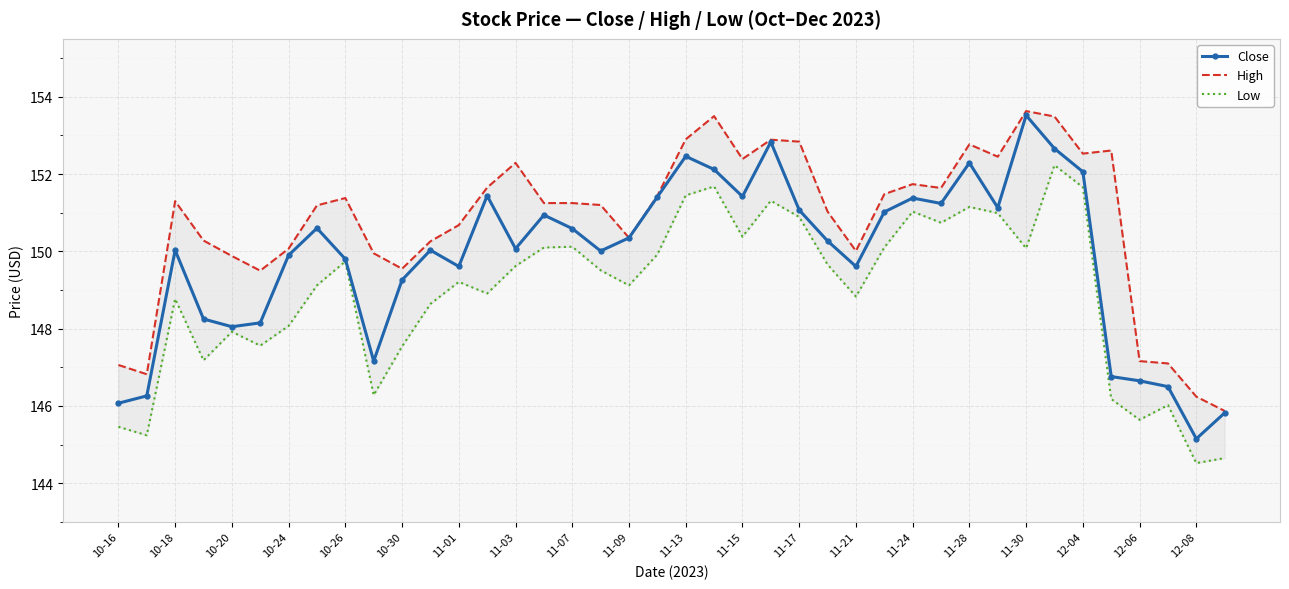

The Close series shows 149.6 at 11-21. True or false?

True